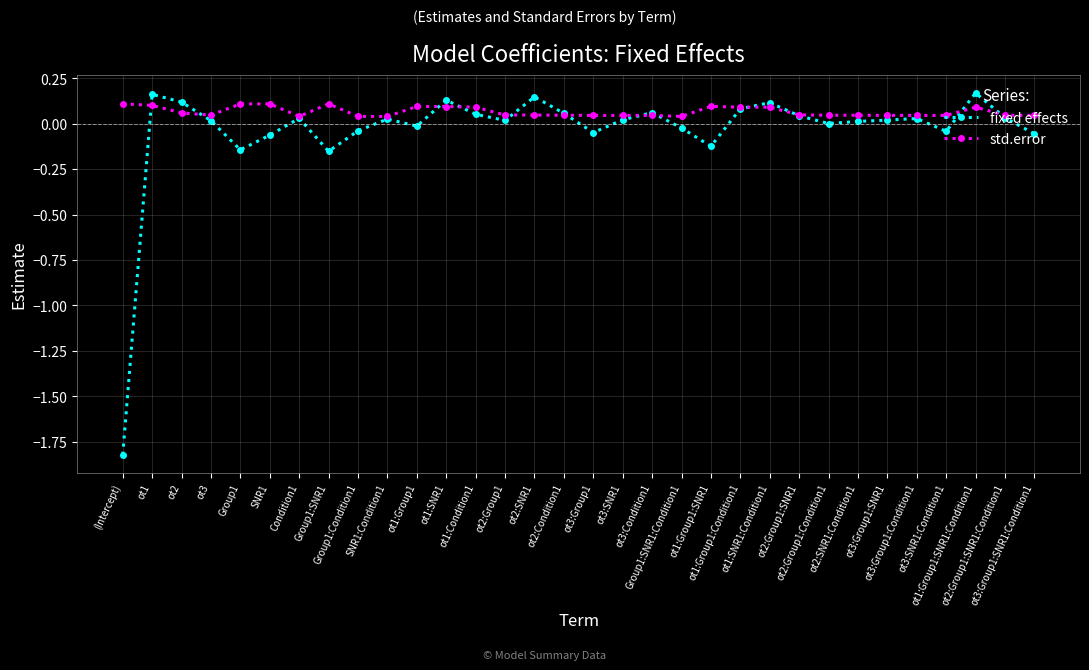

Which series has the largest total across all categories?

std.error